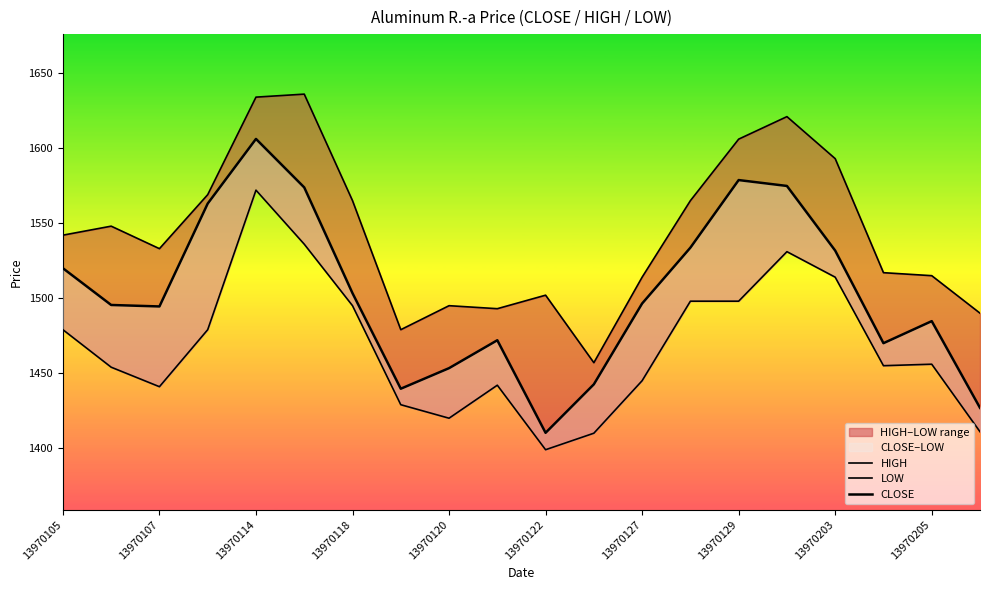

What is the difference between the maximum and second lowest values in the LOW series?

162.0